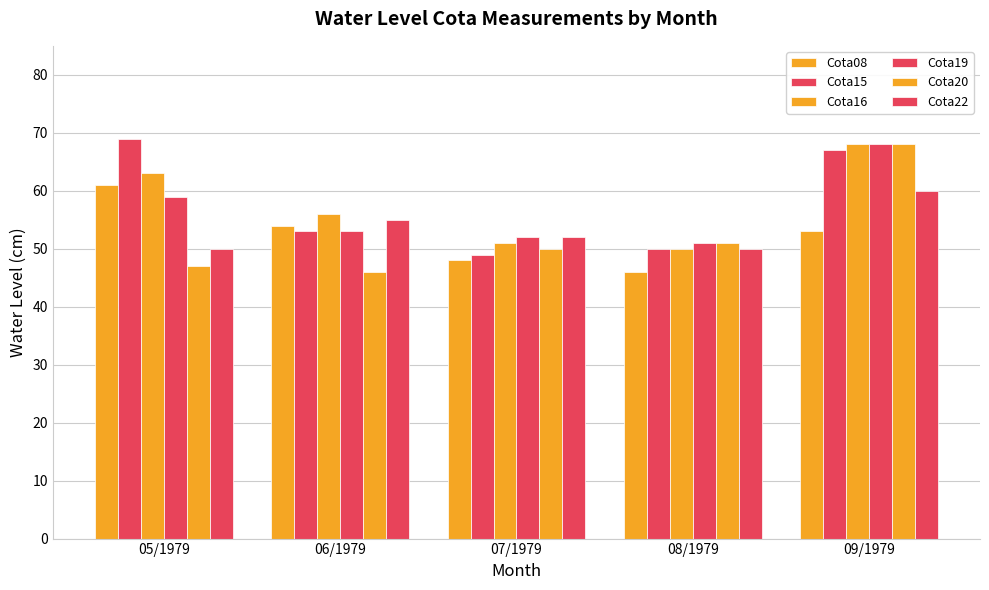

Does the chart contain stacked bars?

No